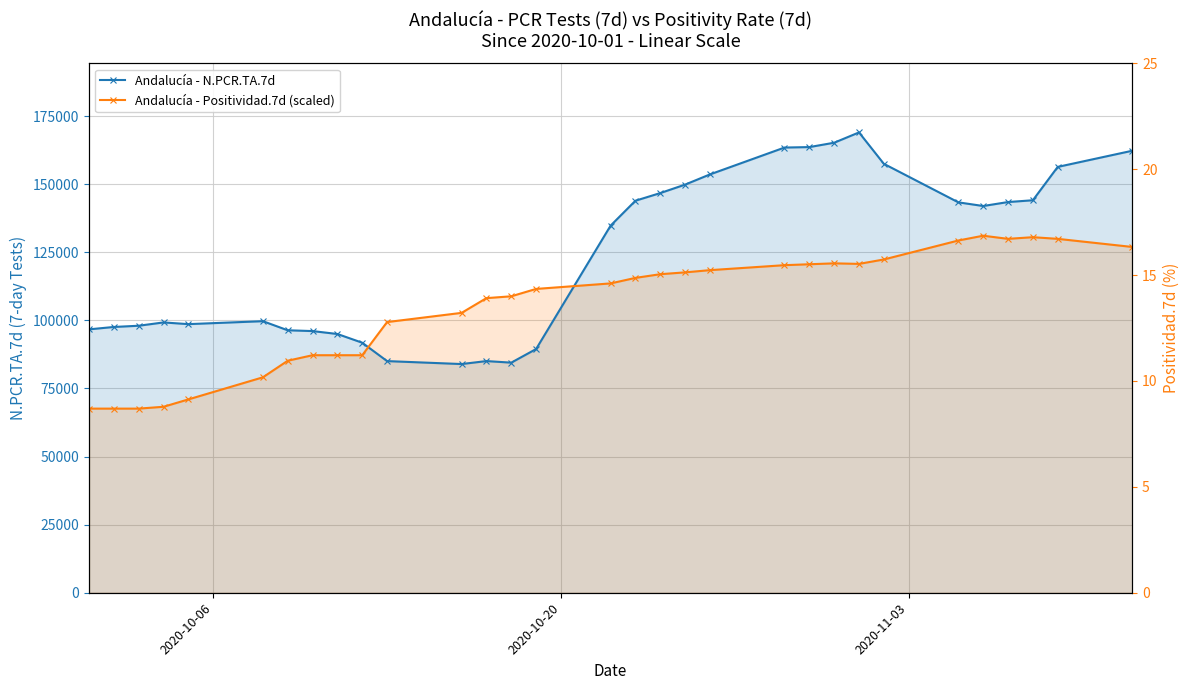

What is the difference between the maximum and minimum values in the Andalucía - Positividad.7d (scaled) series?

63466.6